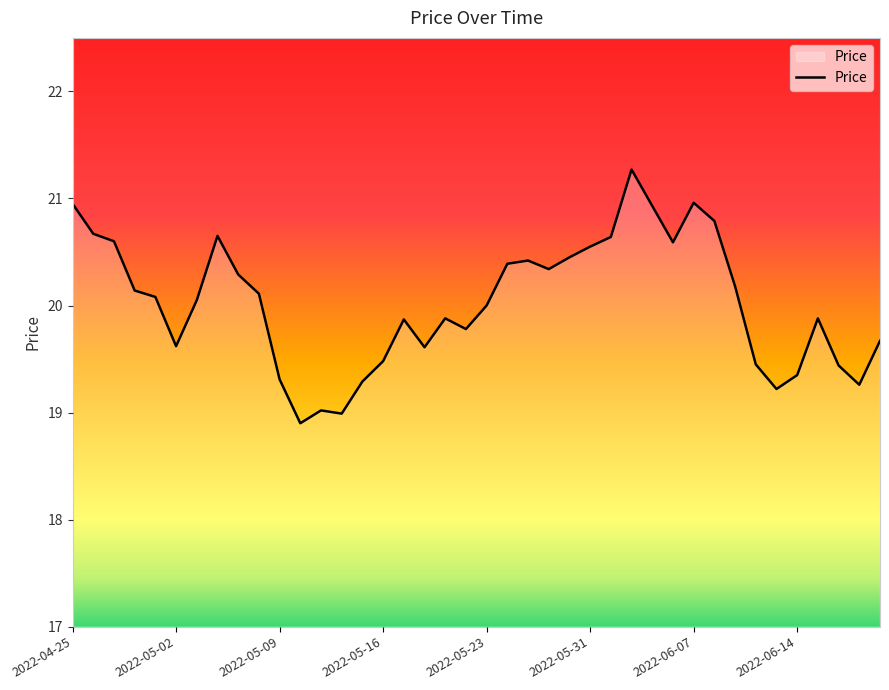

What is the greatest value displayed?

21.3